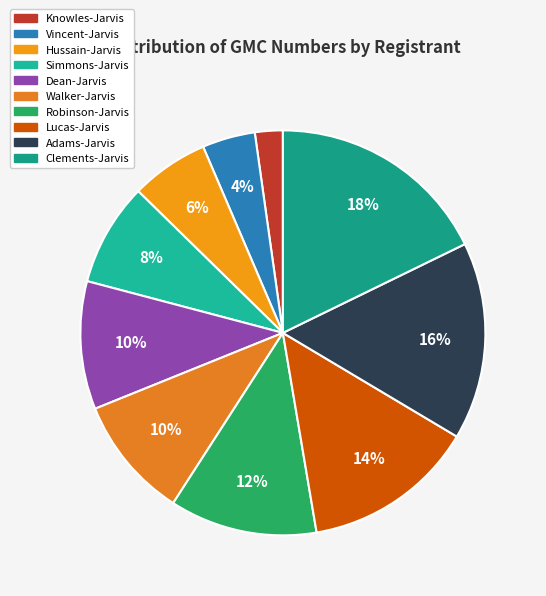

Which category has the biggest portion of the pie?

Clements-Jarvis